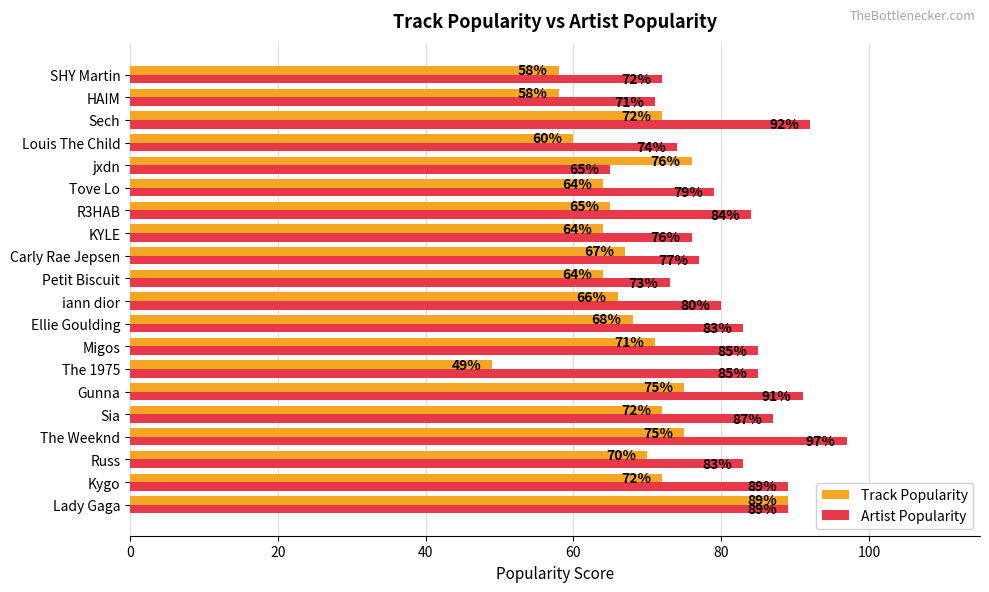

What is the sum of all Artist Popularity values?

1632